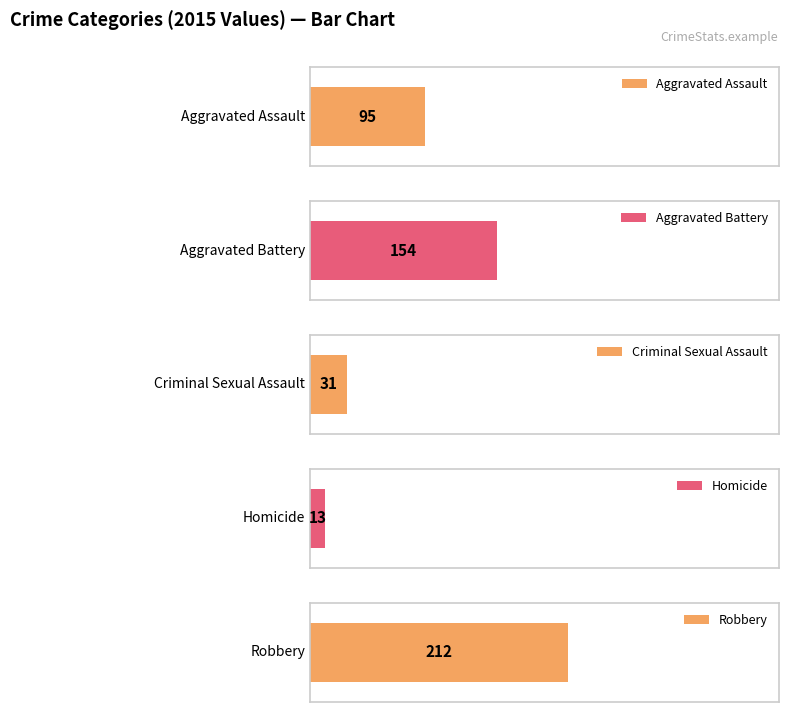

Does the chart contain any negative values?

No